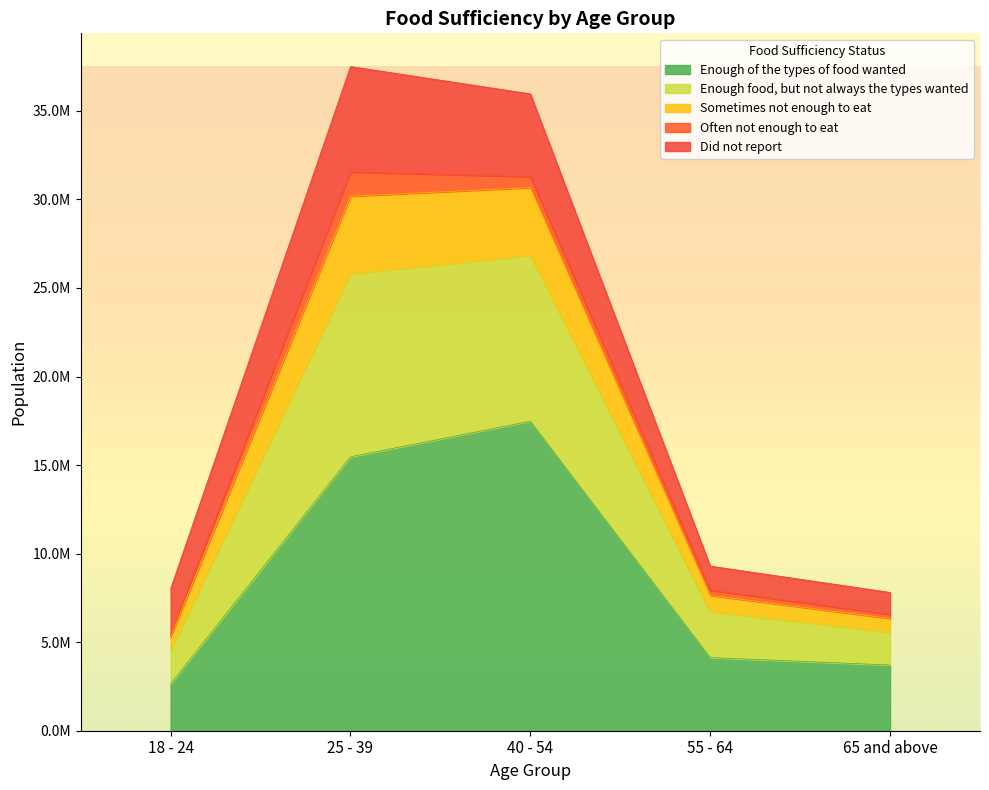

True or false: Sometimes not enough to eat and Enough of the types of food wanted intersect in this chart.

False